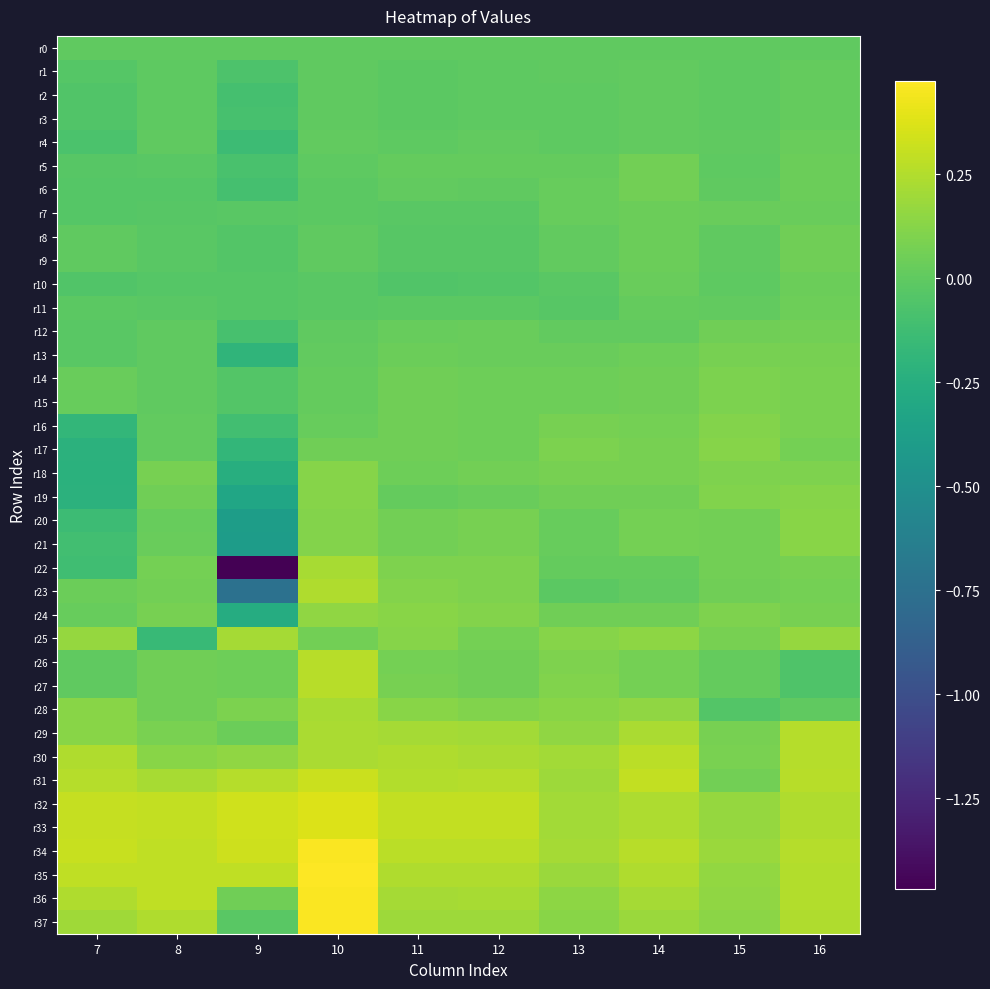

What is the total value across all series at 7?

1.0